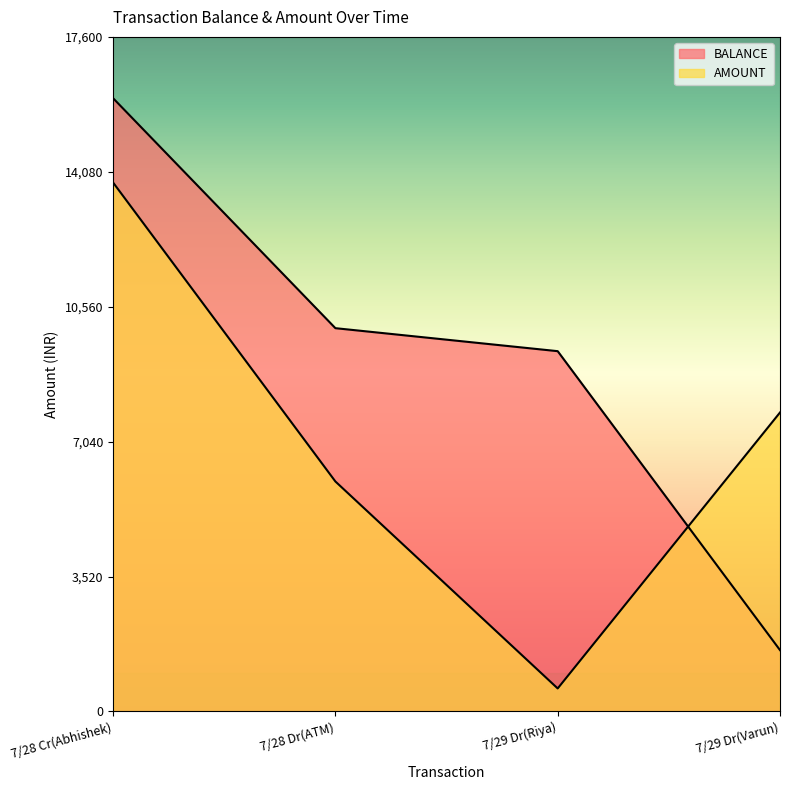

Reading left to right, transcribe all the data shown in this chart.

BALANCE: 16000	10000	9400	1600
AMOUNT: 13800	6000	600	7800